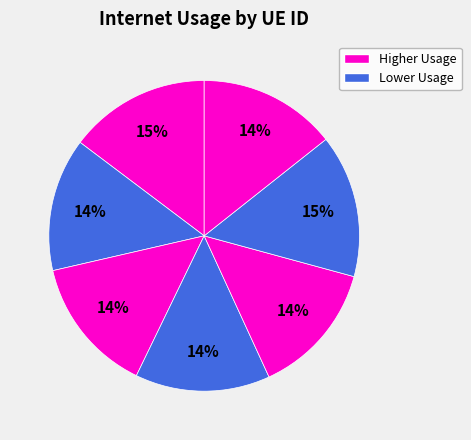

How many slices are in this pie chart?

7